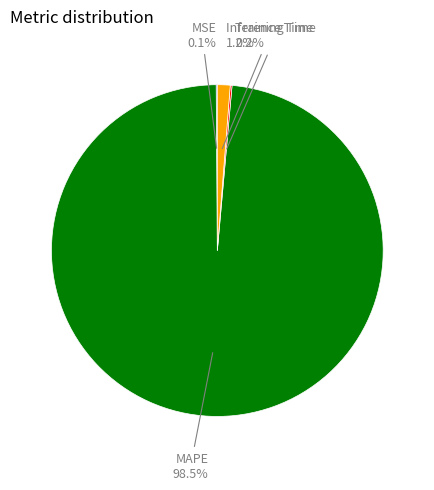

Is MAPE the majority of the pie?

Yes